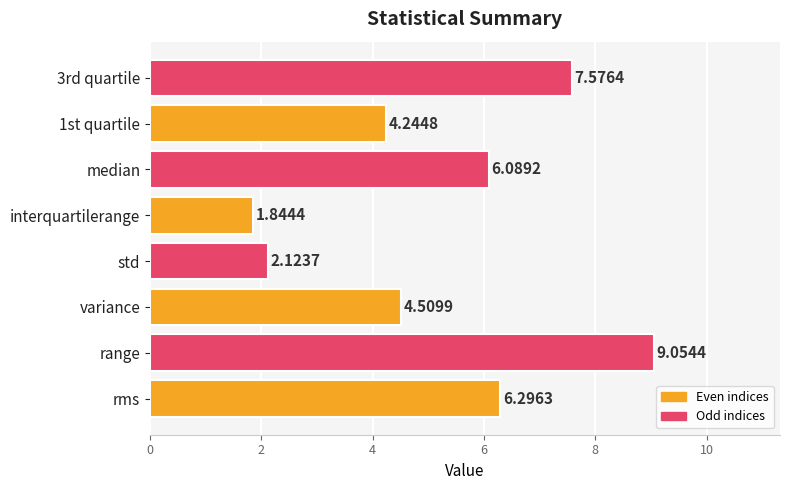

Which has a higher value, rms or range?

range